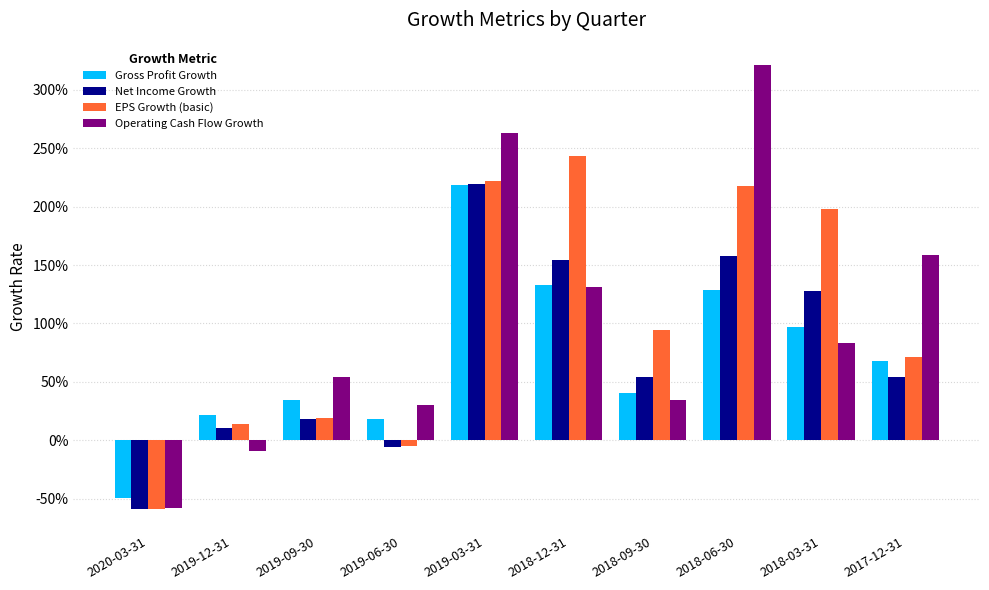

What are all the series names shown in the legend?

Gross Profit Growth, Net Income Growth, EPS Growth (basic), Operating Cash Flow Growth